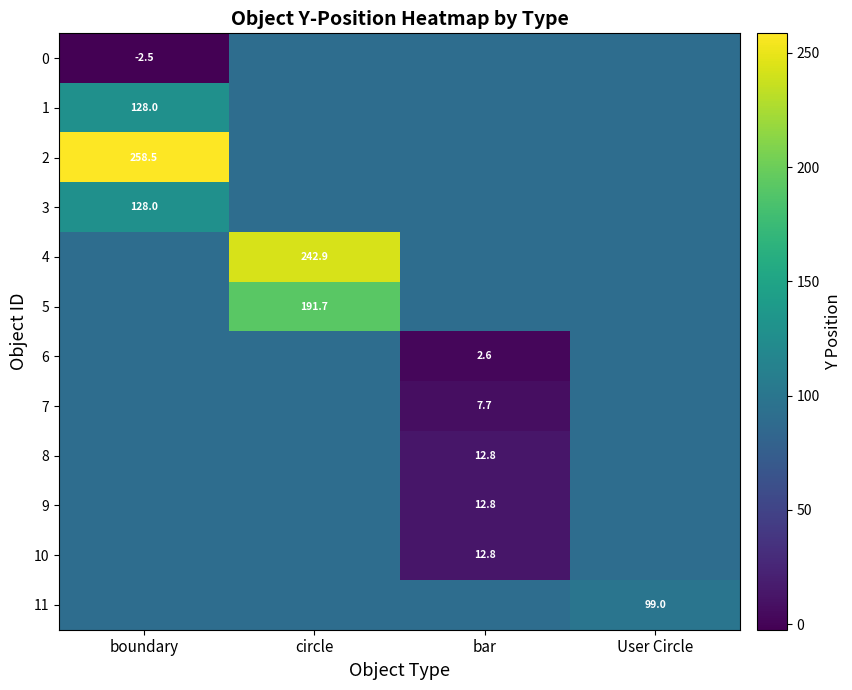

At which category is the sum across all series the highest?

circle